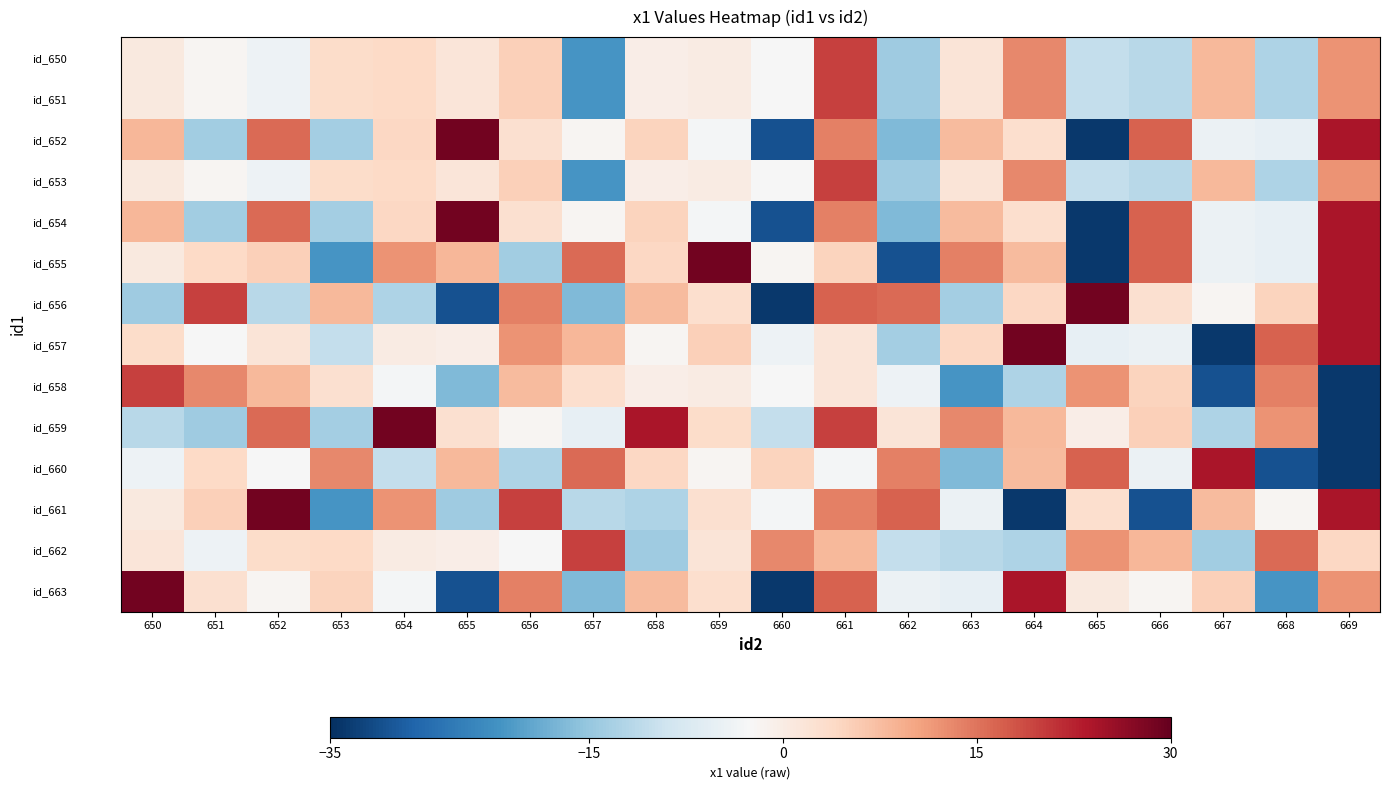

How many distinct data groups are displayed?

14